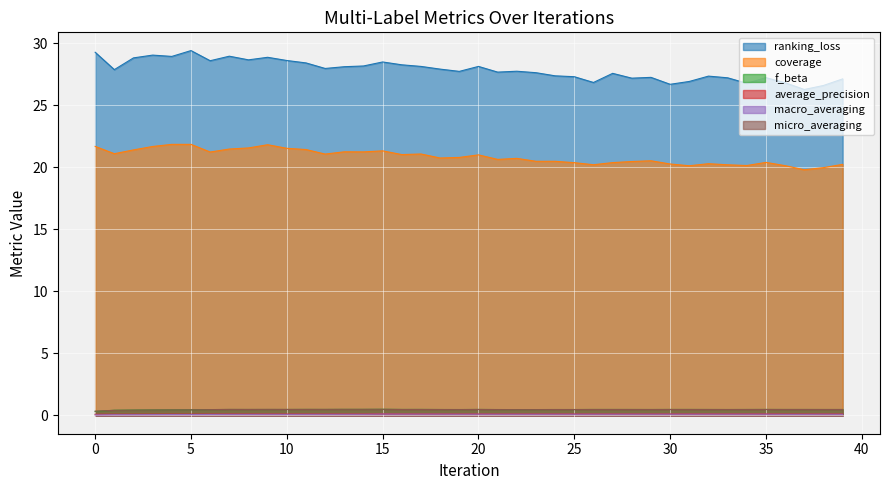

True or false: ranking_loss and micro_averaging cross at least once.

False